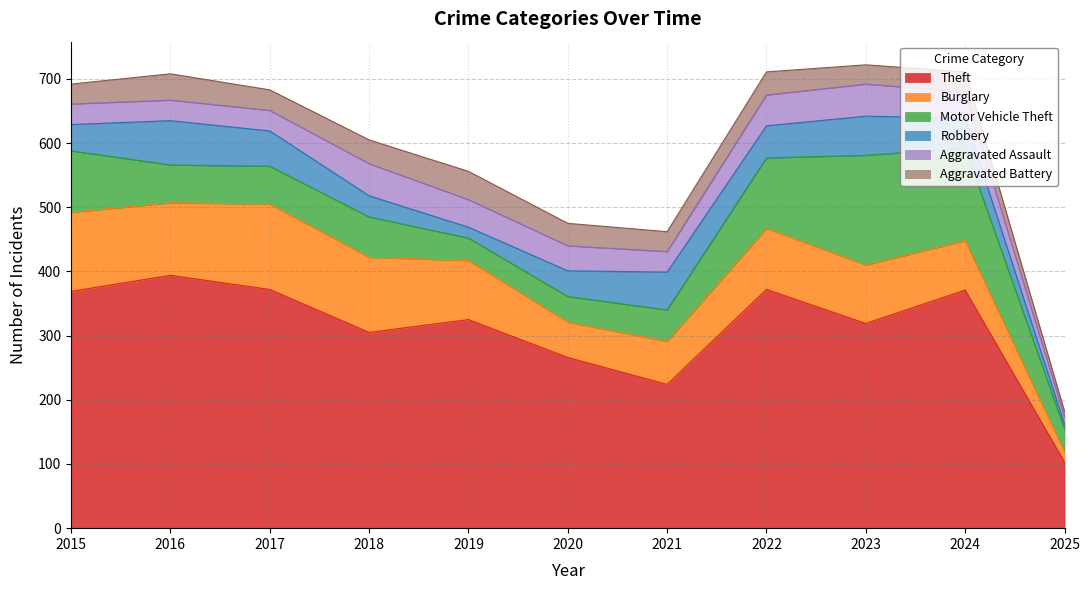

What is the average value of the Motor Vehicle Theft series?

78